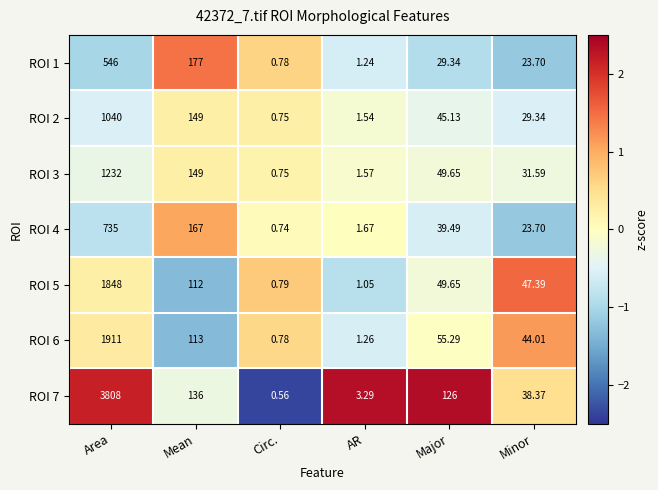

Which series has the largest total across all categories?

ROI 7